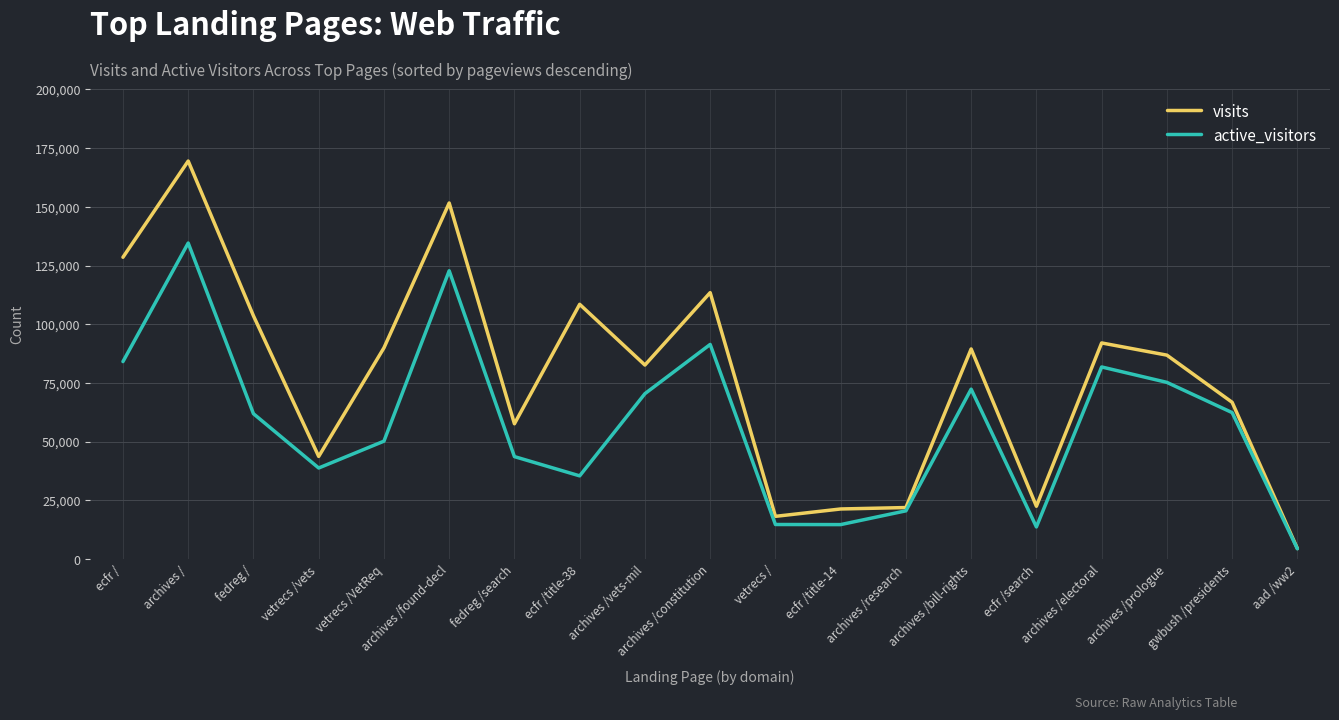

Where does the visits series first go above 86844?

ecfr /